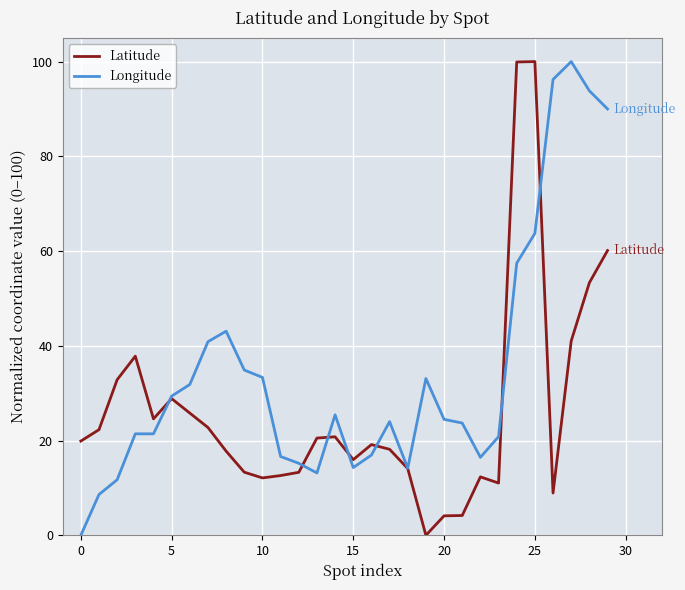

What is the maximum value shown in the chart?

100.0